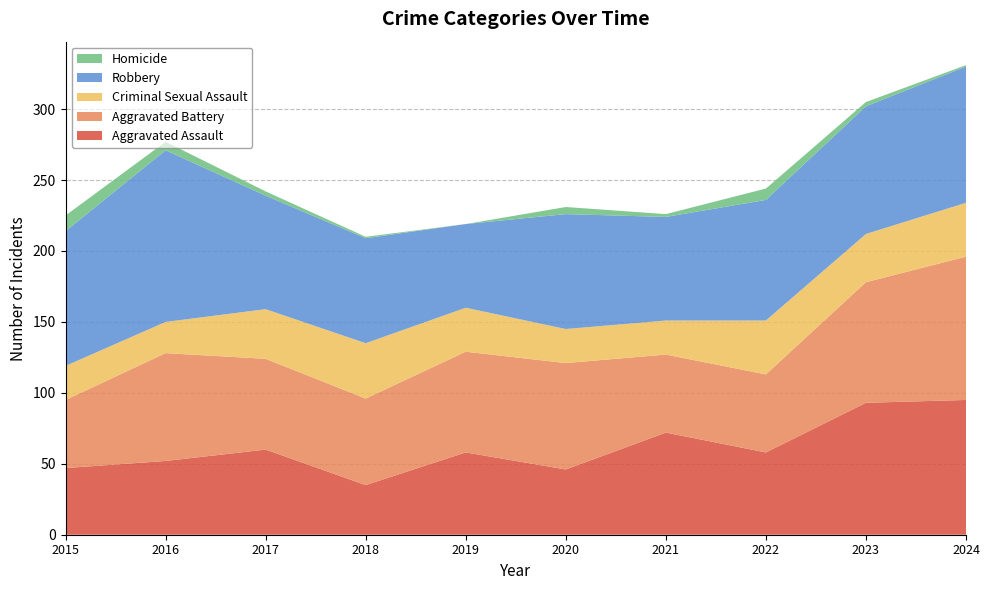

Reading left to right, what are all the values shown in this chart?

Aggravated Assault: 2015=47	2016=52	2017=60	2018=35	2019=58	2020=46	2021=72	2022=58	2023=93	2024=95
Aggravated Battery: 2015=48	2016=76	2017=64	2018=61	2019=71	2020=75	2021=55	2022=55	2023=85	2024=101
Criminal Sexual Assault: 2015=24	2016=22	2017=35	2018=39	2019=31	2020=24	2021=24	2022=38	2023=34	2024=38
Robbery: 2015=95	2016=121	2017=80	2018=74	2019=59	2020=81	2021=73	2022=85	2023=90	2024=96
Homicide: 2015=11	2016=6	2017=3	2018=1	2019=0	2020=5	2021=2	2022=8	2023=3	2024=1